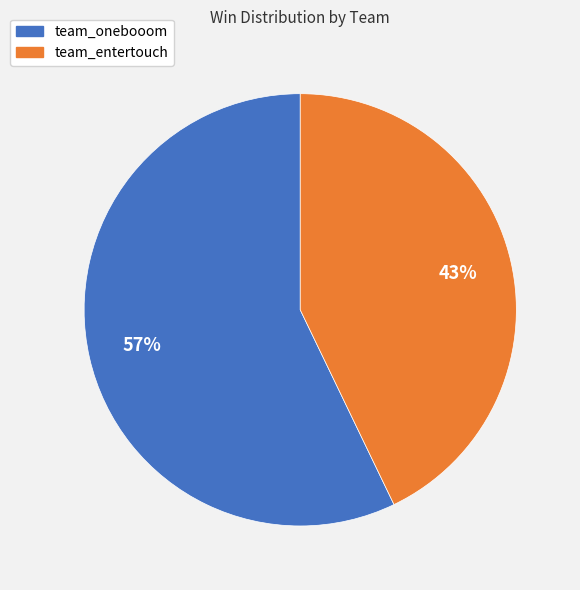

The team_entertouch slice represents 43% of the pie. True or false?

True